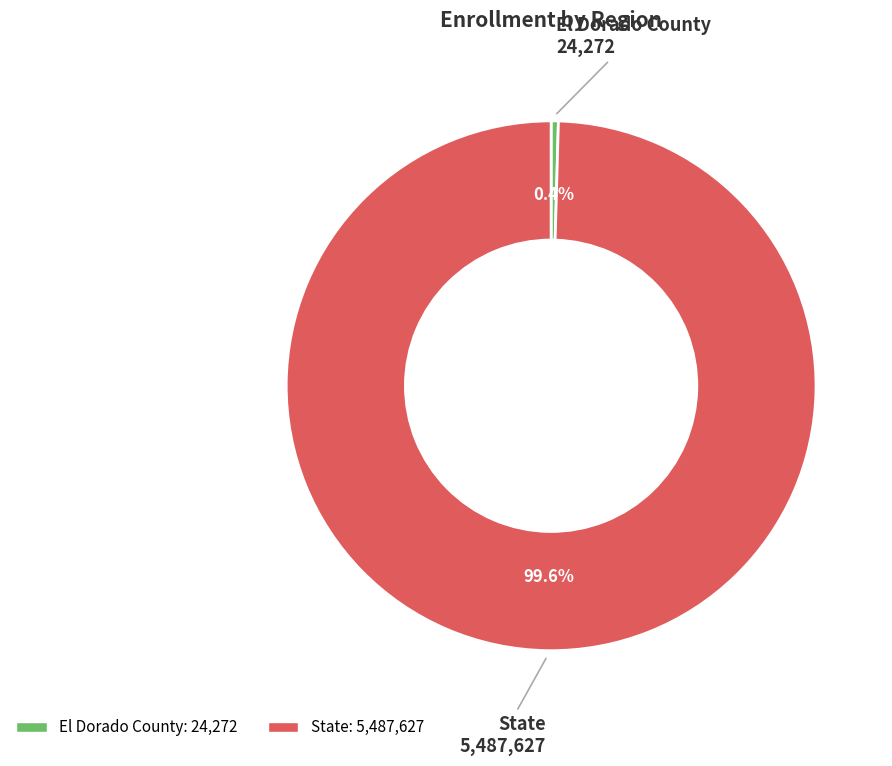

Do El Dorado County and State together represent more than half of the pie?

Yes